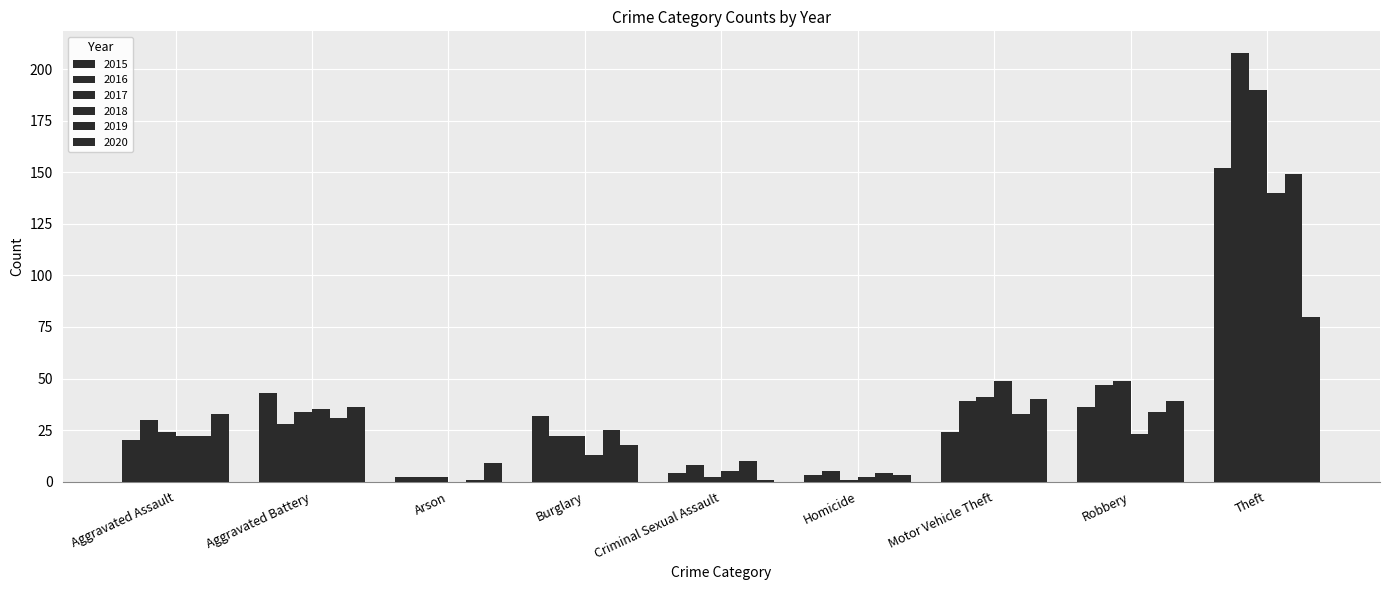

How many categories are shown in the chart?

9